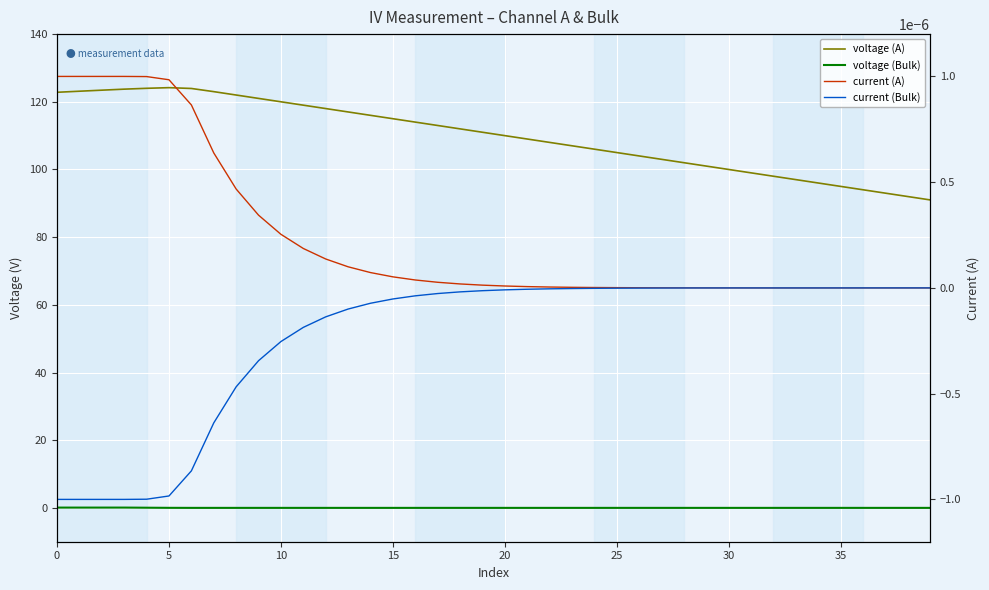

How many lines are shown in the chart?

4